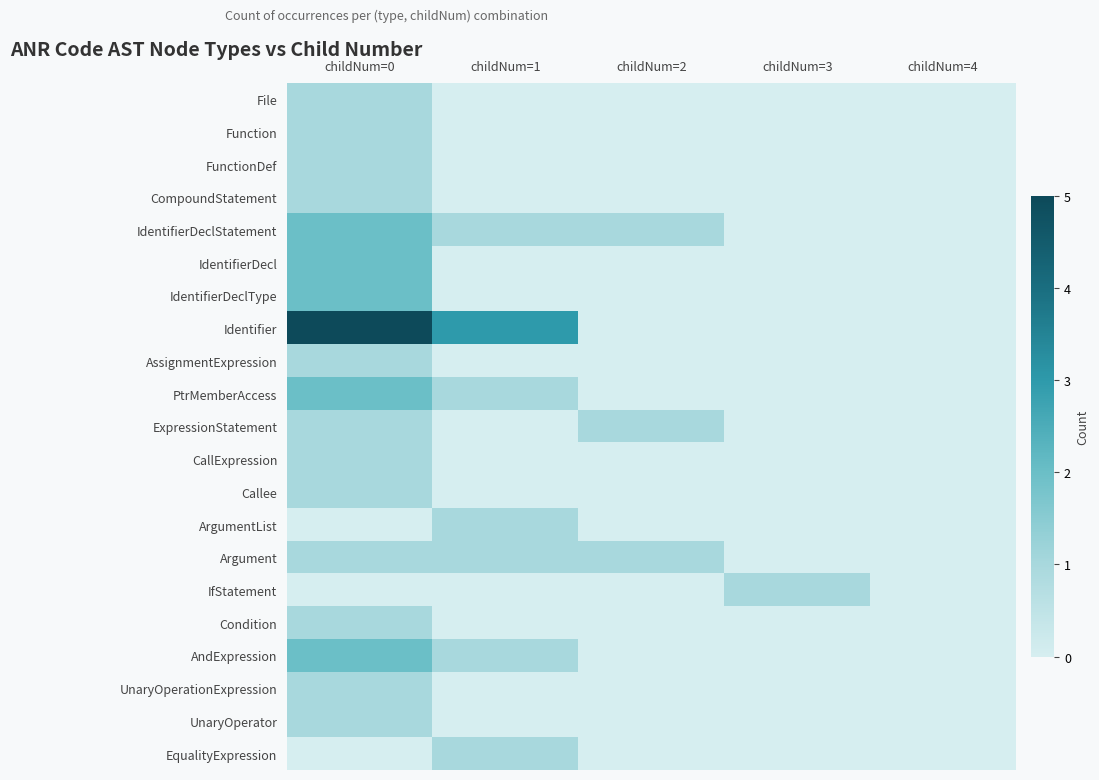

Which series changed the most between childNum=1 and childNum=3?

Identifier